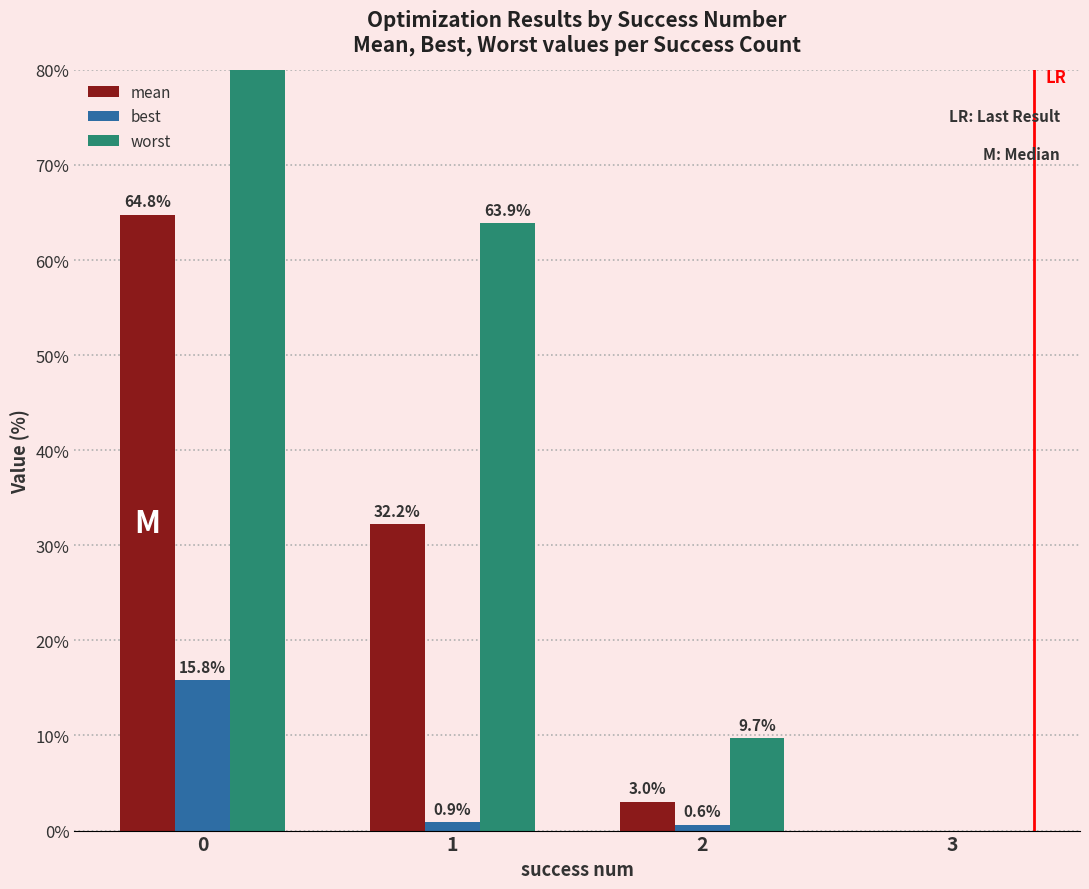

At how many categories does at least one series exceed 44?

2